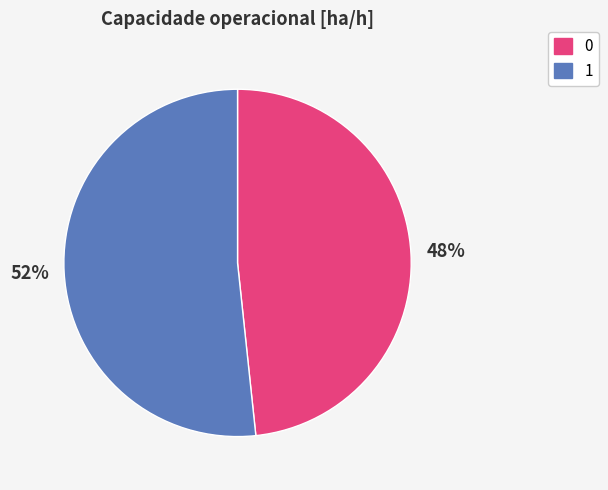

The 0 slice represents 40% of the pie. True or false?

False